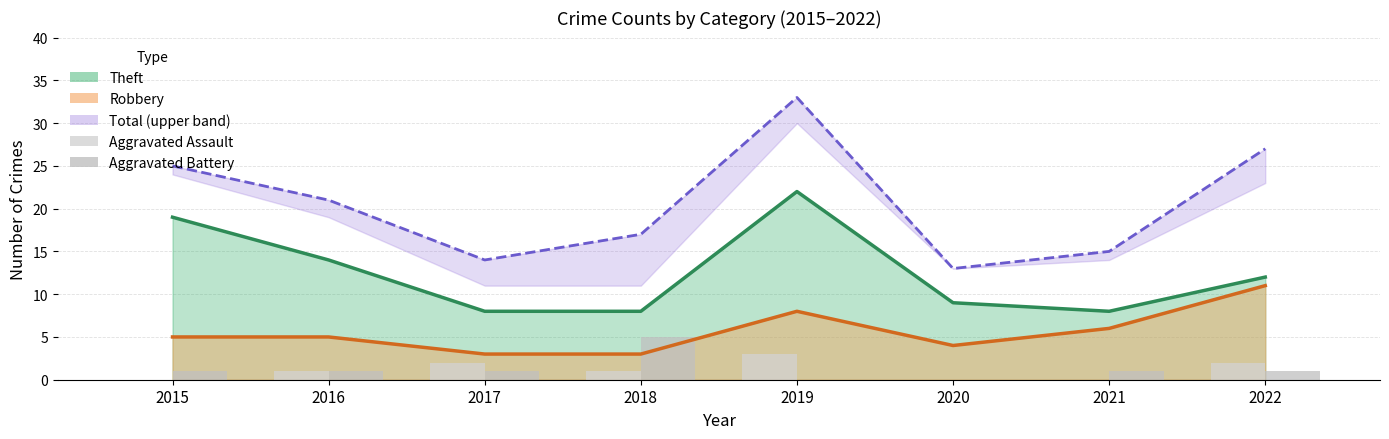

What is the value of the Aggravated Assault bar at the 4th from the left?

1